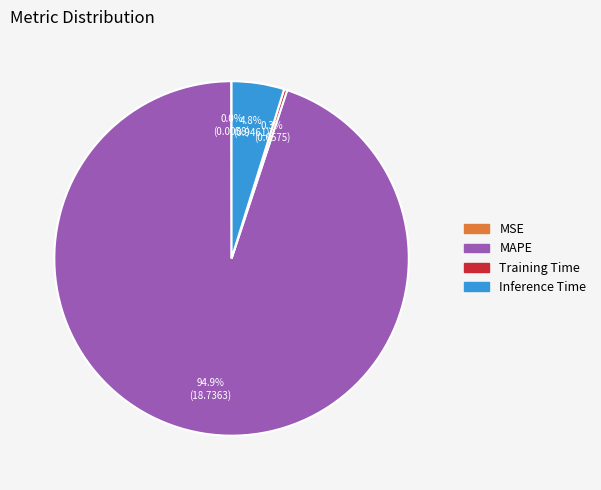

Is it true that MAPE is 87% of the pie?

False